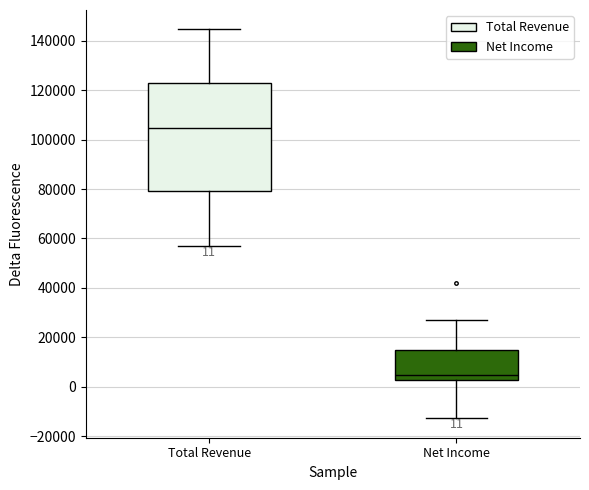

Which box has the lowest median line?

Net Income